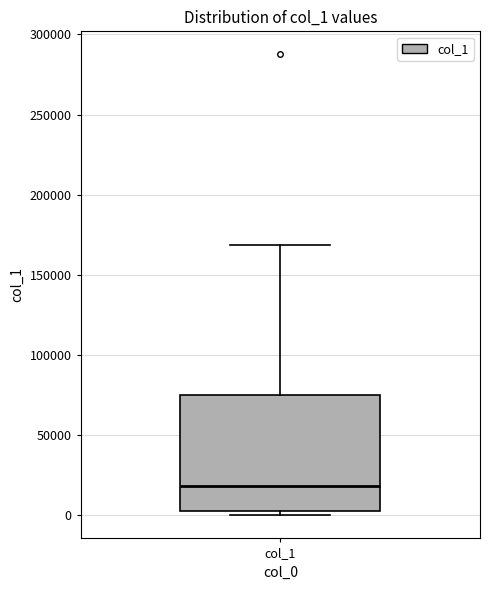

Where does the median line of the box for col_1 sit on the y-axis? The values are not printed on the chart, so give them approximately, as read against the axis.

20000